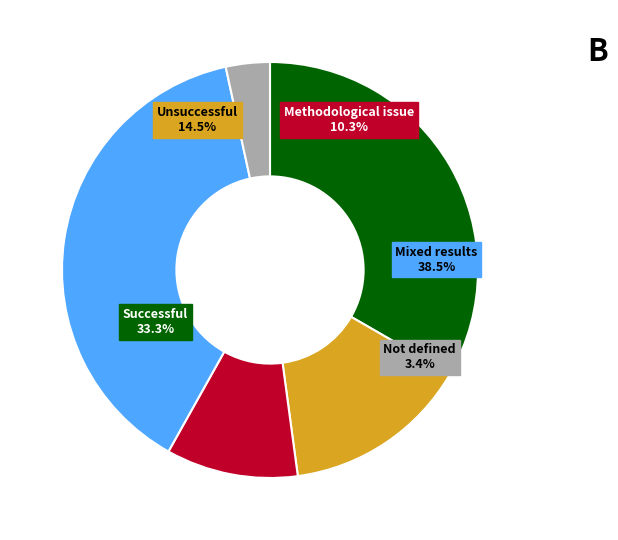

Approximately how many times larger is the value at 1 compared to 0?

3.2